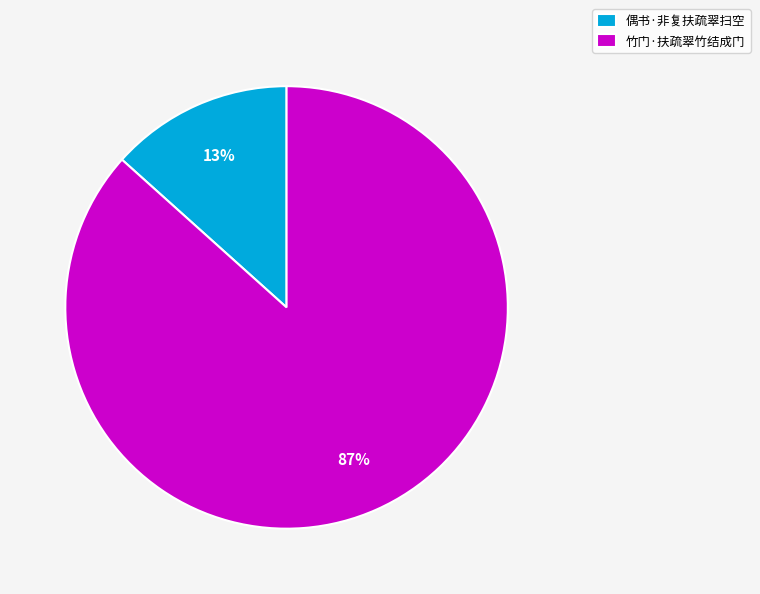

Which has a higher value, 竹门·扶疏翠竹结成门 or 偶书·非复扶疏翠扫空?

竹门·扶疏翠竹结成门